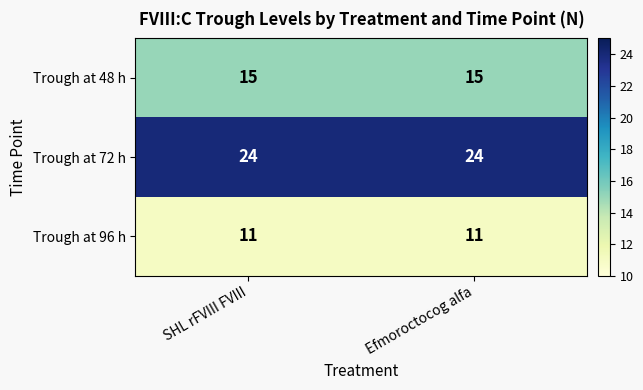

Reading left to right, what are all the values shown in this chart?

Trough at 48 h: SHL rFVIII FVIII=15	Efmoroctocog alfa=15
Trough at 72 h: SHL rFVIII FVIII=24	Efmoroctocog alfa=24
Trough at 96 h: SHL rFVIII FVIII=11	Efmoroctocog alfa=11